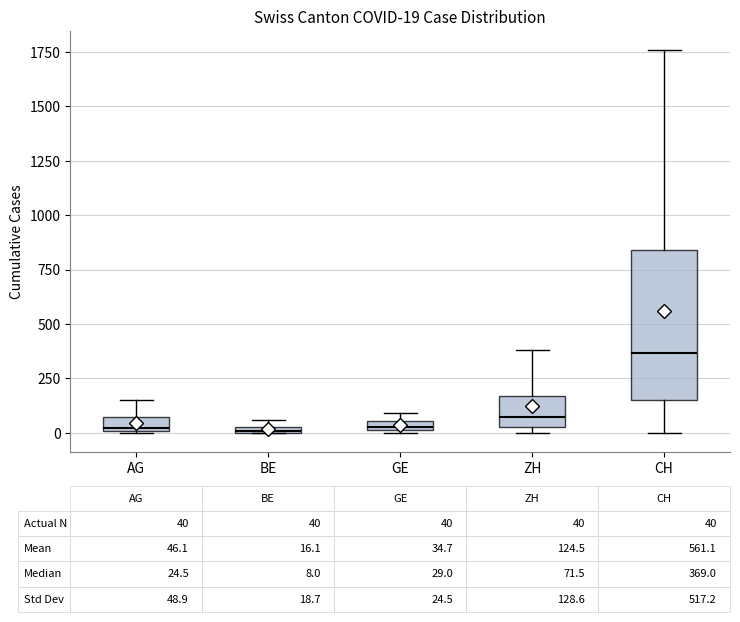

Which box has the highest median line?

CH